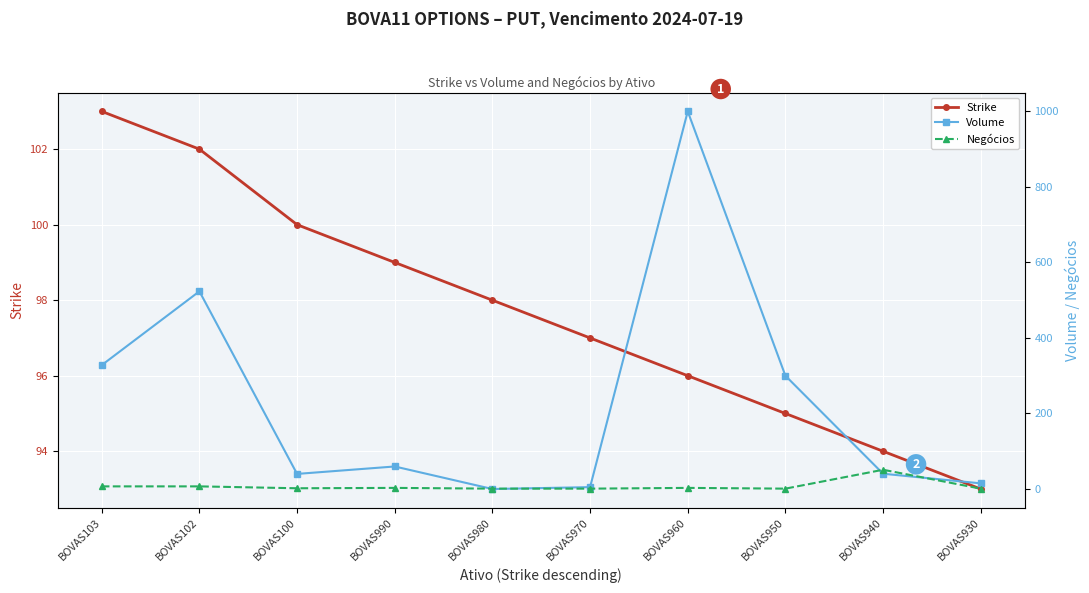

Count the number of categories in the chart.

10